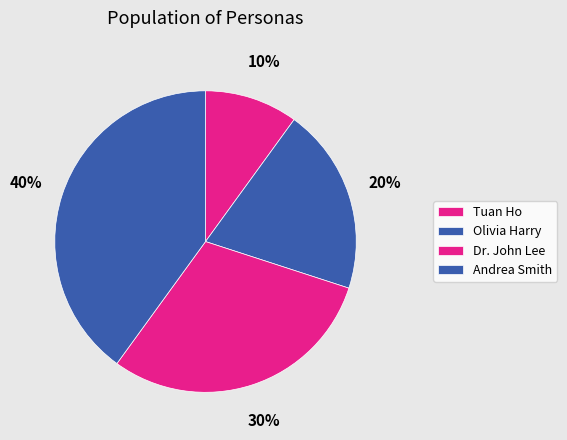

To the nearest percent, what portion does Dr. John Lee represent?

30%